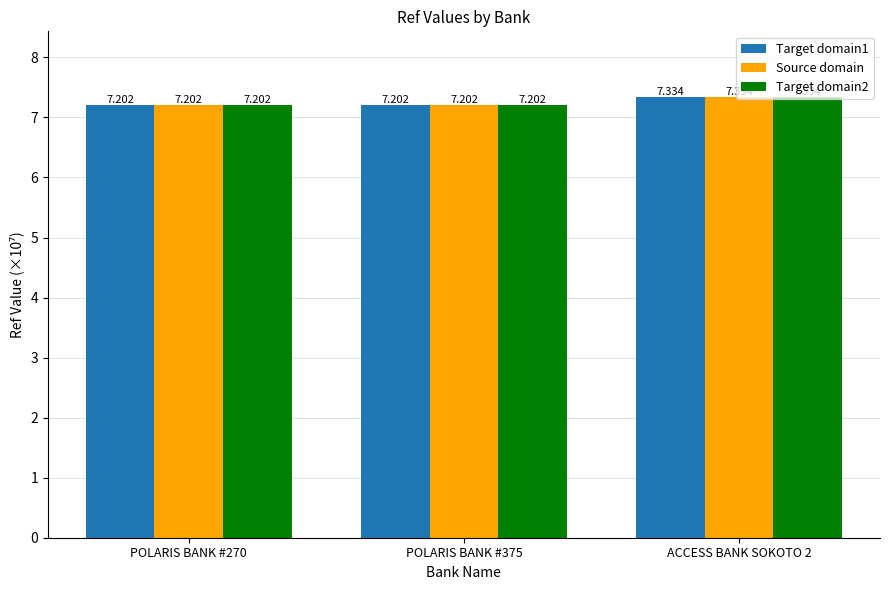

Is the value of Target domain2 at ACCESS BANK SOKOTO 2 greater than the value of Target domain1 at POLARIS BANK #270?

Yes